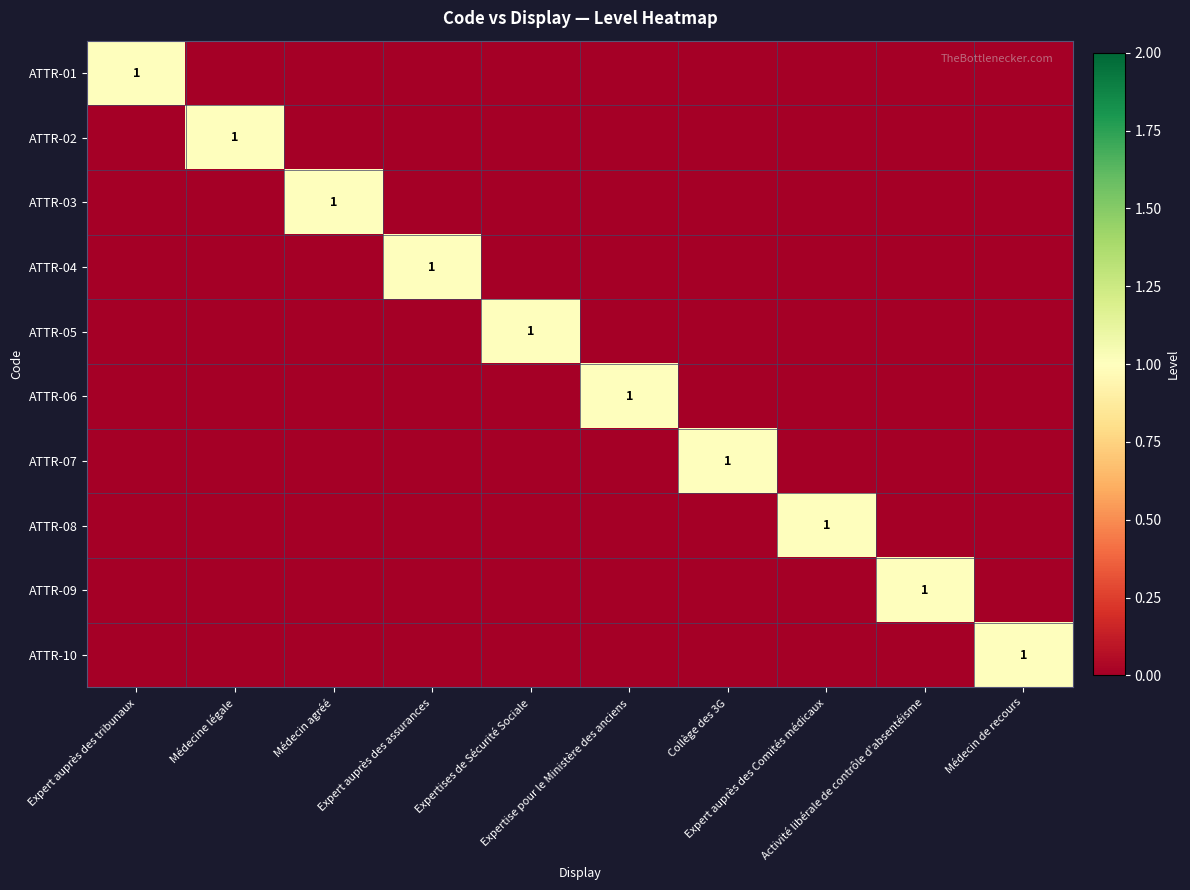

What is the total value across all series at Expert auprès des Comités médicaux?

1